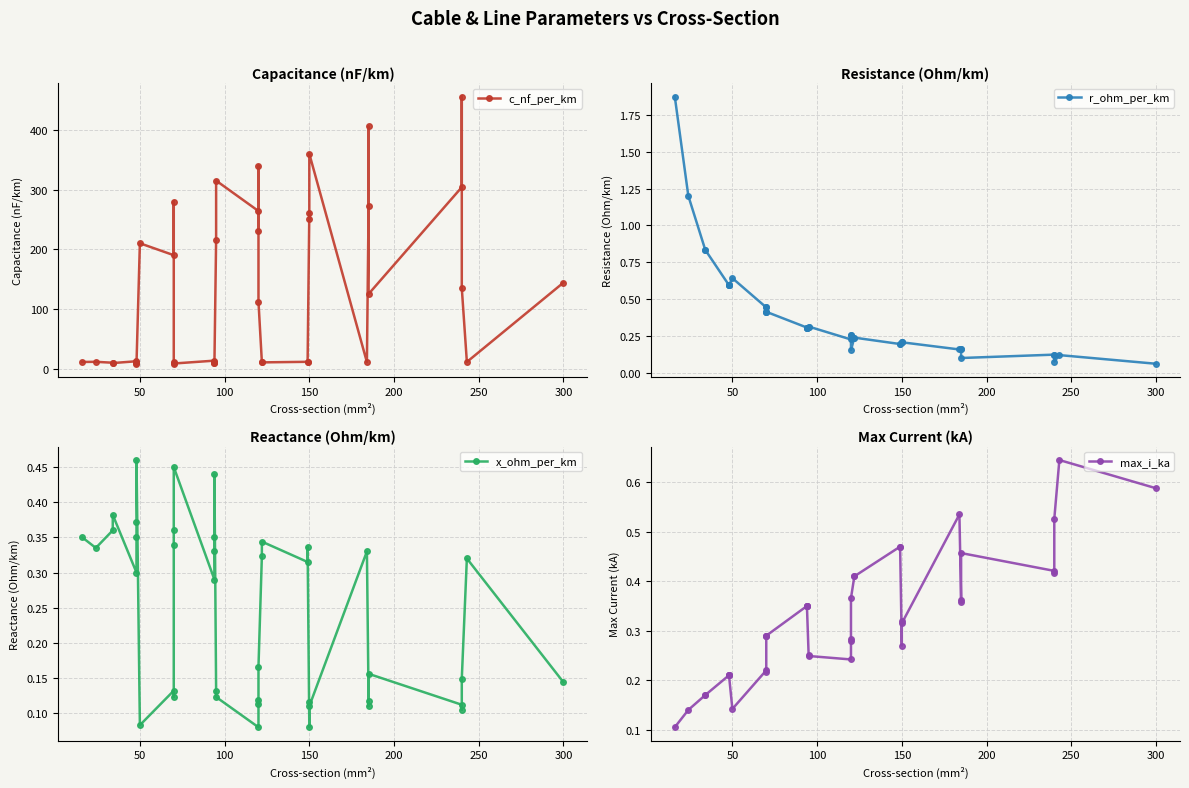

True or false: max_i_ka has more than 0 interior local peaks.

True